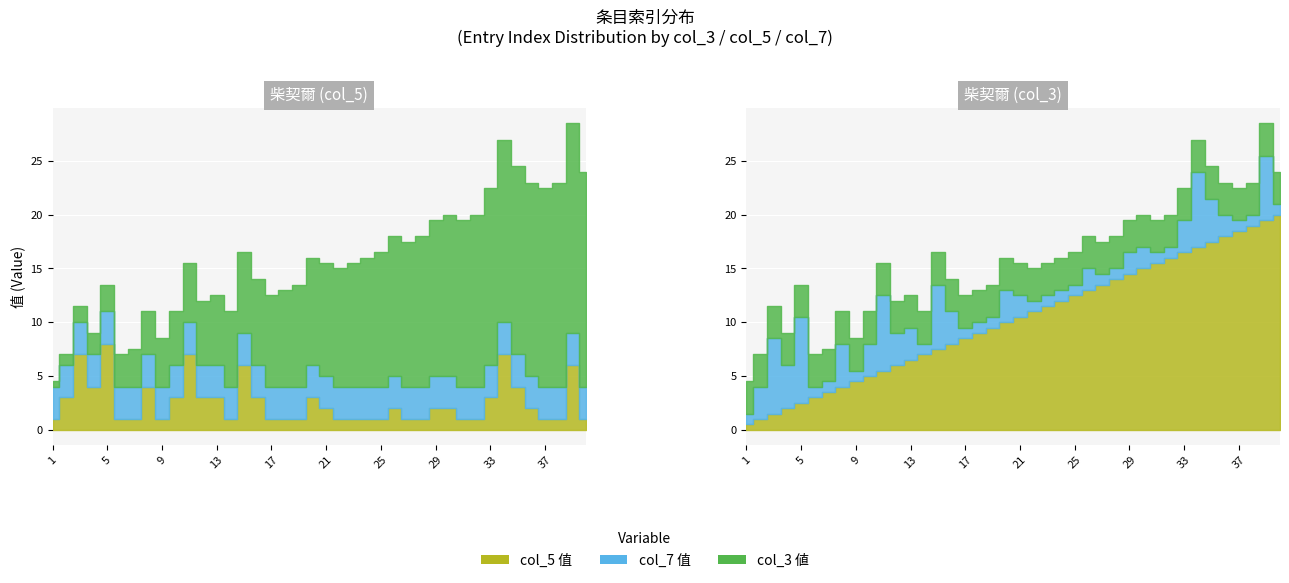

How many col_5_values values are between 1 and 3?

31